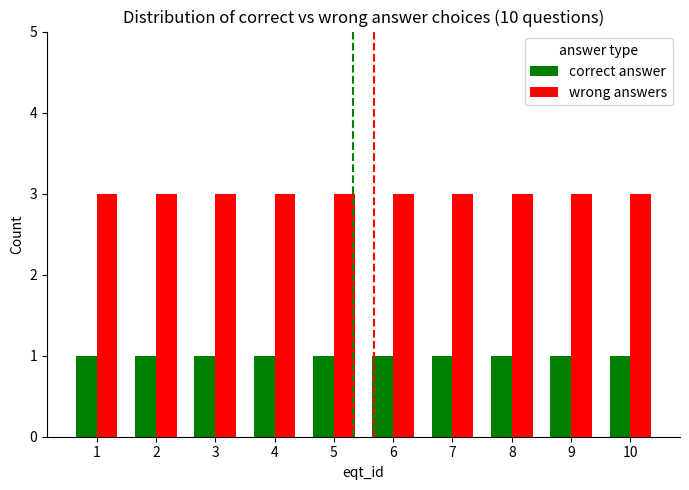

Are the bars horizontal?

No